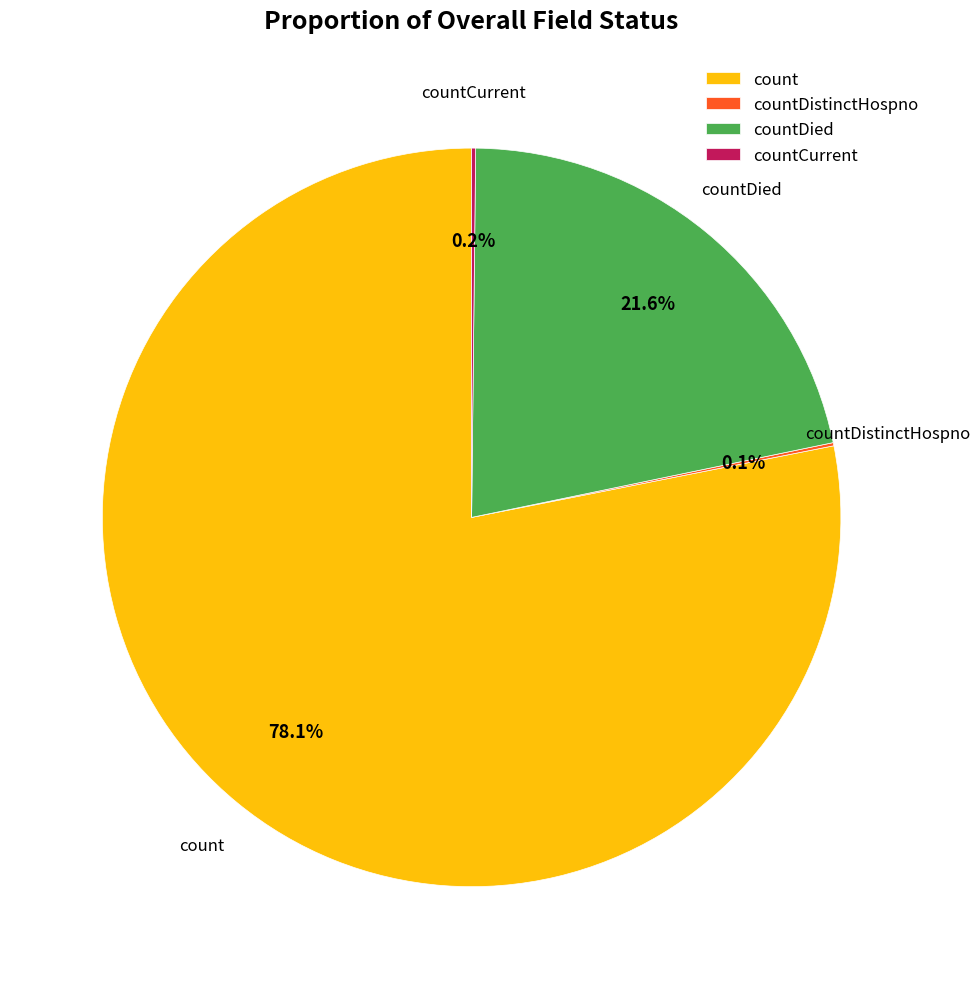

Is it true that countDied is 22% of the pie?

True